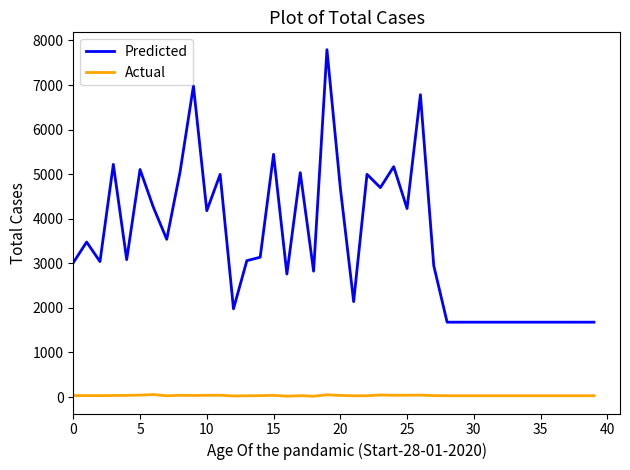

At how many categories does at least one series exceed 1932?

28